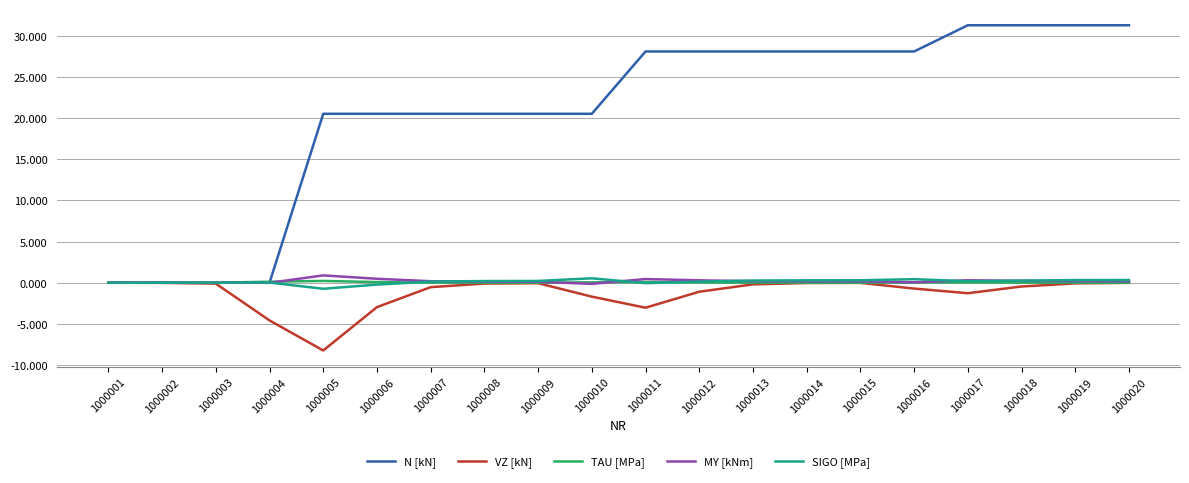

What is the minimum value shown in the chart?

-8.2